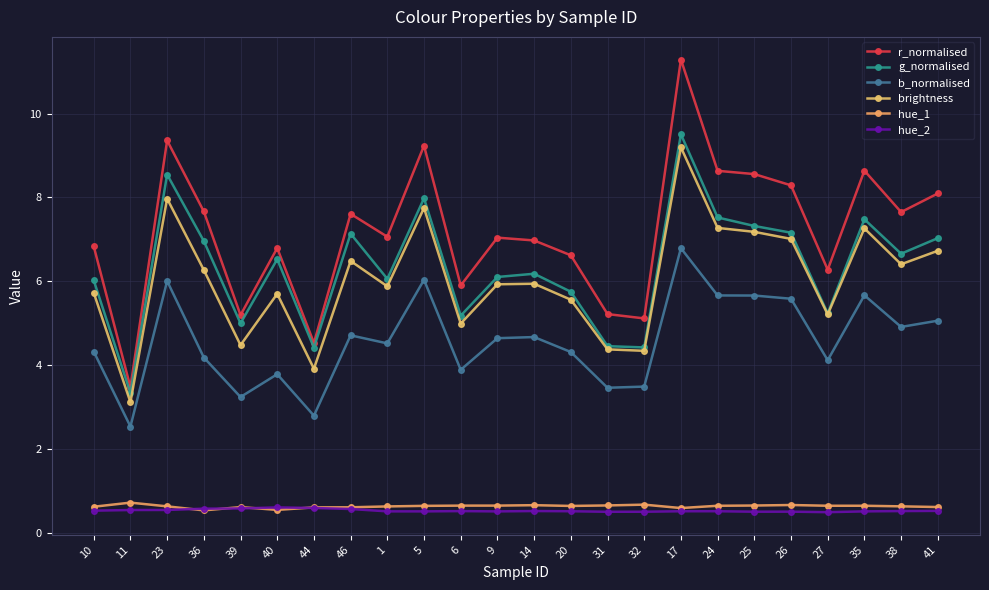

True or false: g_normalised and b_normalised cross at least once.

False